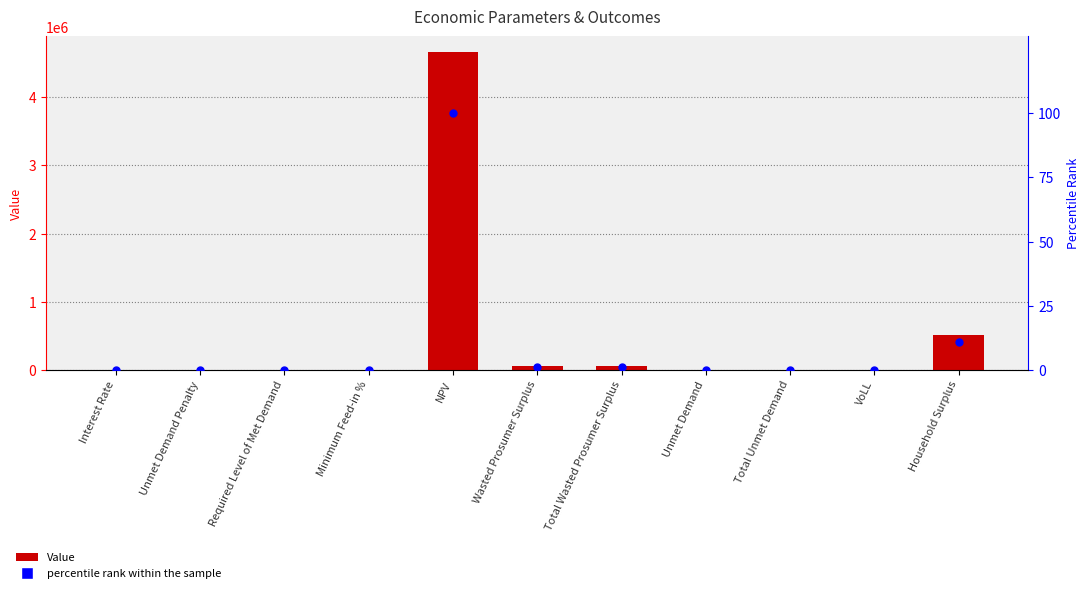

Which series has the widest spread of Y values?

Value